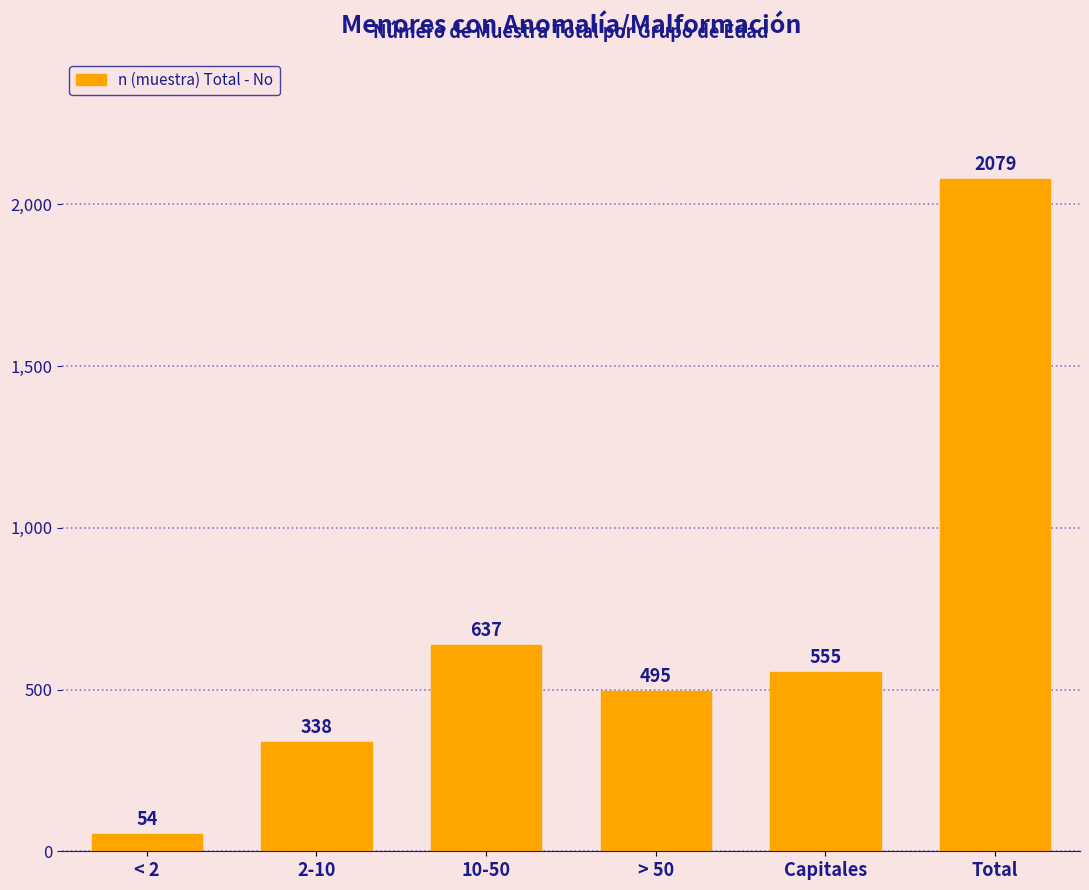

Reading left to right, extract all data points from this chart.

< 2=54	2-10=338	10-50=637	> 50=495	Capitales=555	Total=2079